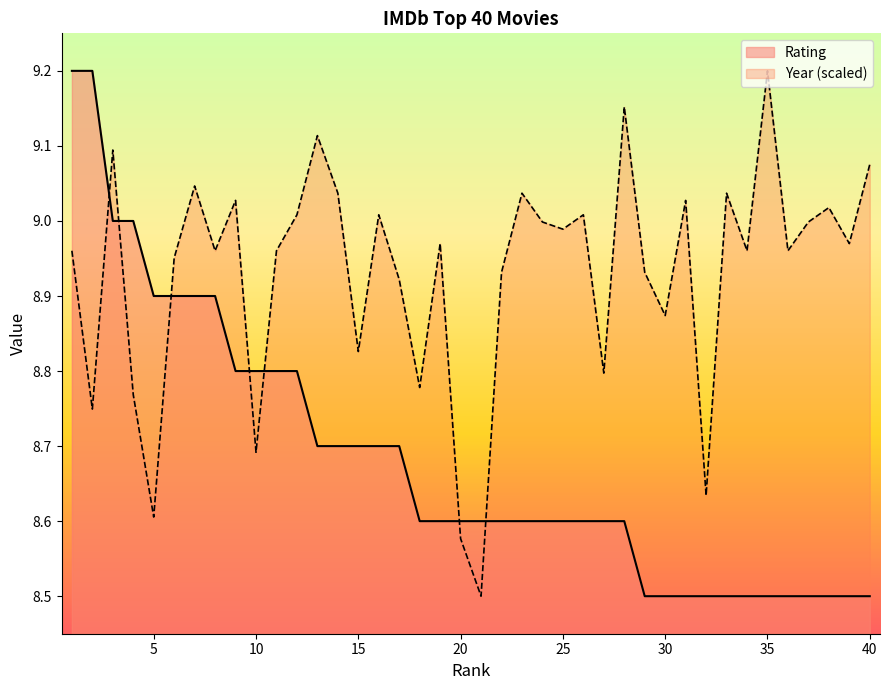

Reading right to left, what are all the values shown in this chart?

Rating: 8.5	8.5	8.5	8.5	8.5	8.5	8.5	8.5	8.5	8.5	8.5	8.5	8.6	8.6	8.6	8.6	8.6	8.6	8.6	8.6	8.6	8.6	8.6	8.7	8.7	8.7	8.7	8.7	8.8	8.8	8.8	8.8	8.9	8.9	8.9	8.9	9.0	9.0	9.2	9.2
Year: 9.1	9.0	9.0	9.0	9.0	9.2	9.0	9.0	8.6	9.0	8.9	8.9	9.2	8.8	9.0	9.0	9.0	9.0	8.9	8.5	8.6	9.0	8.8	8.9	9.0	8.8	9.0	9.1	9.0	9.0	8.7	9.0	9.0	9.0	9.0	8.6	8.8	9.1	8.7	9.0